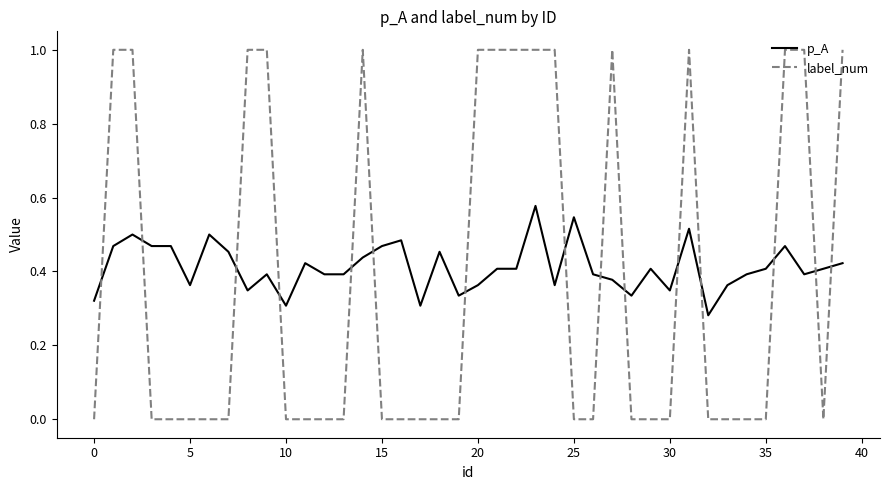

What is the difference between the maximum and minimum values in the label_num series?

1.0